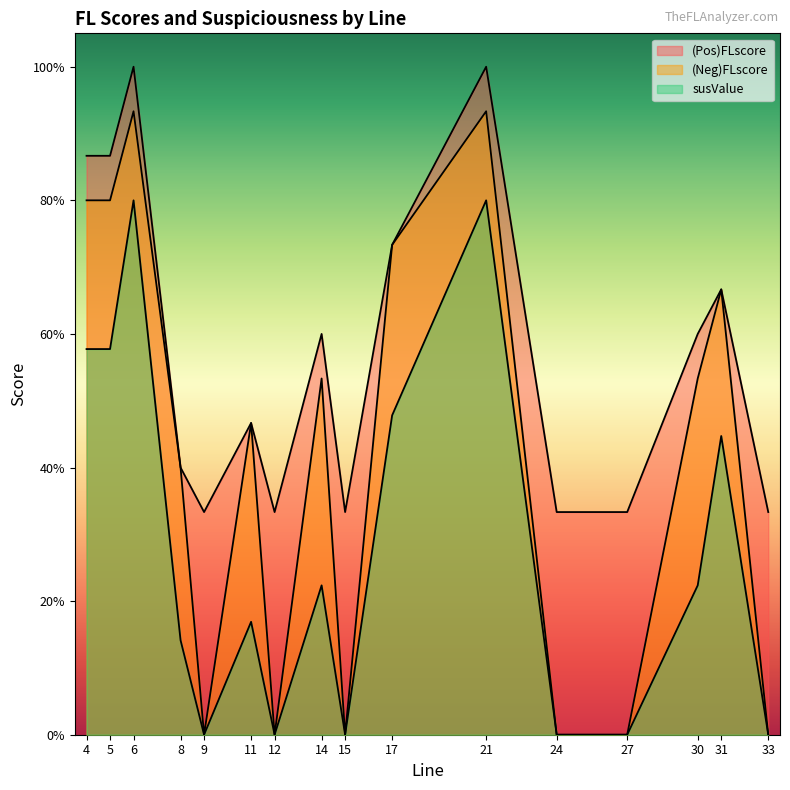

What is the difference between the second highest and minimum values in the susValue series?

0.8